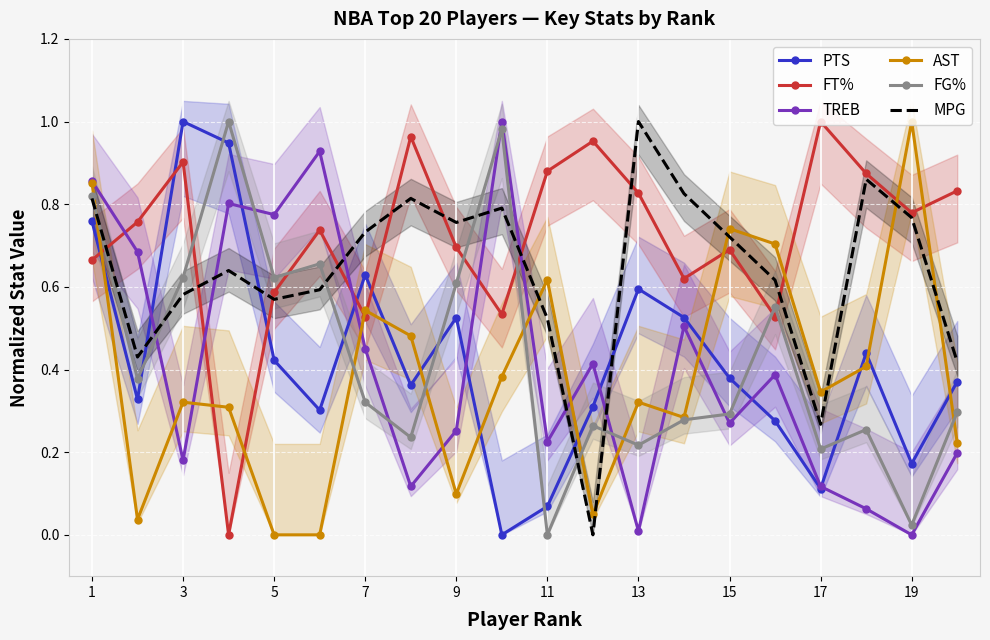

Reading left to right, what are all the values shown in this chart?

PTS: 0.8	0.3	1.0	0.9	0.4	0.3	0.6	0.4	0.5	0.0	0.1	0.3	0.6	0.5	0.4	0.3	0.1	0.4	0.2	0.4
FT%: 0.7	0.8	0.9	0.0	0.6	0.7	0.5	1.0	0.7	0.5	0.9	1.0	0.8	0.6	0.7	0.5	1.0	0.9	0.8	0.8
TREB: 0.9	0.7	0.2	0.8	0.8	0.9	0.5	0.1	0.3	1.0	0.2	0.4	0.0	0.5	0.3	0.4	0.1	0.1	0.0	0.2
AST: 0.9	0.0	0.3	0.3	0.0	0.0	0.5	0.5	0.1	0.4	0.6	0.0	0.3	0.3	0.7	0.7	0.3	0.4	1.0	0.2
FG%: 0.8	0.4	0.6	1.0	0.6	0.7	0.3	0.2	0.6	1.0	0.0	0.3	0.2	0.3	0.3	0.6	0.2	0.3	0.0	0.3
MPG: 0.8	0.4	0.6	0.6	0.6	0.6	0.7	0.8	0.8	0.8	0.5	0.0	1.0	0.8	0.7	0.6	0.3	0.9	0.8	0.4